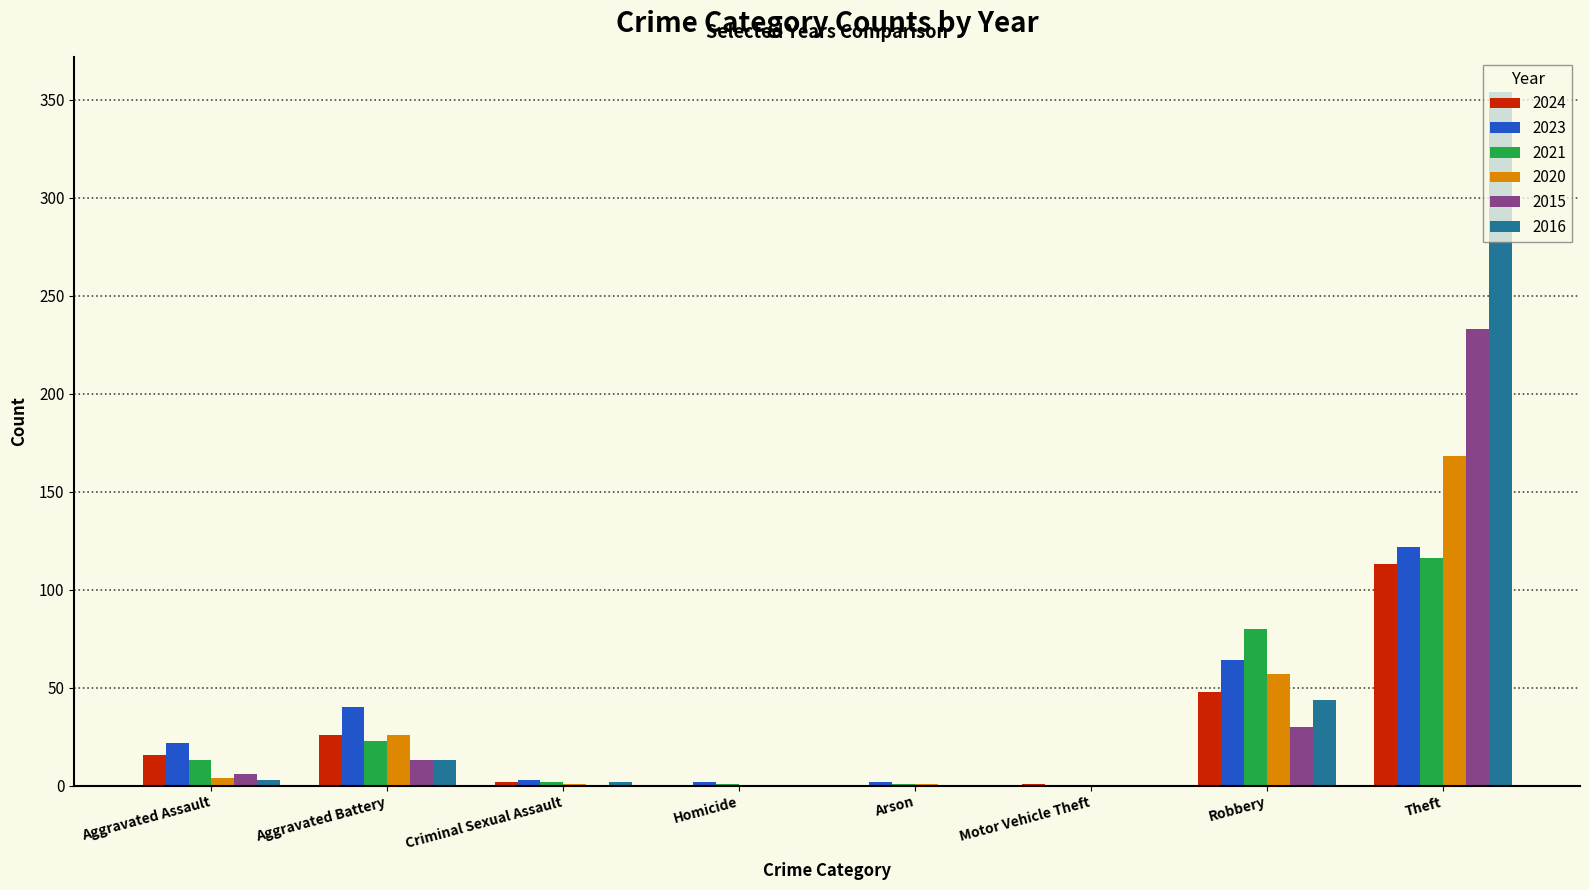

At which category is the sum across all series the highest?

Theft